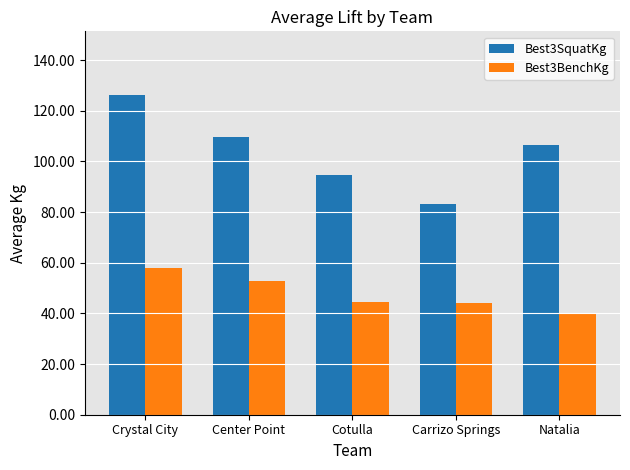

The Best3BenchKg series shows 24.6 at Carrizo Springs. True or false?

False